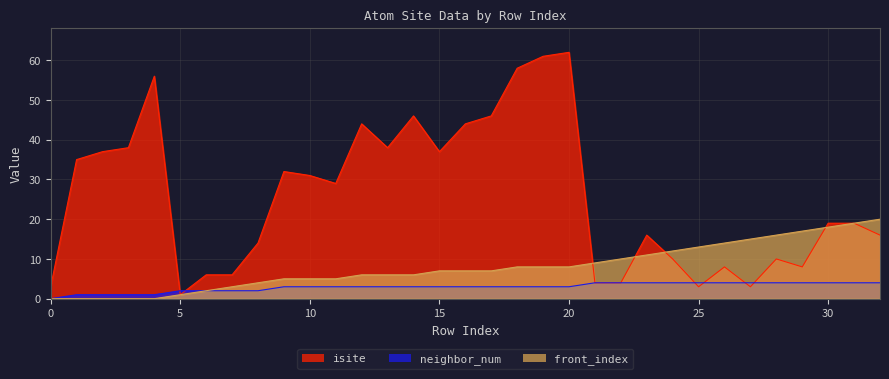

What is the sum of the neighbor_num values at 28 and 25?

8